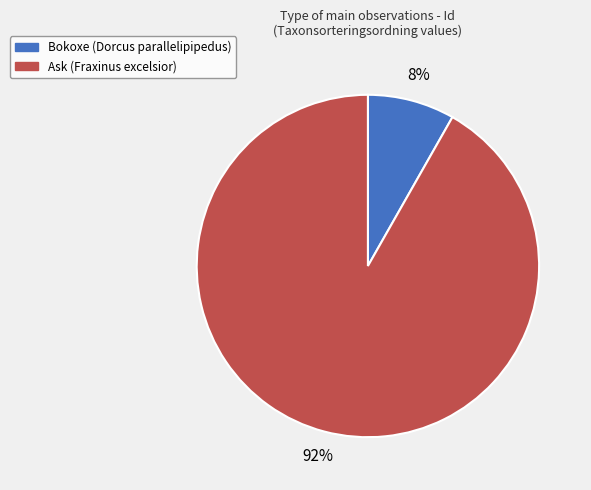

True or false: Bokoxe (Dorcus parallelipipedus) accounts for 8% of the total.

True